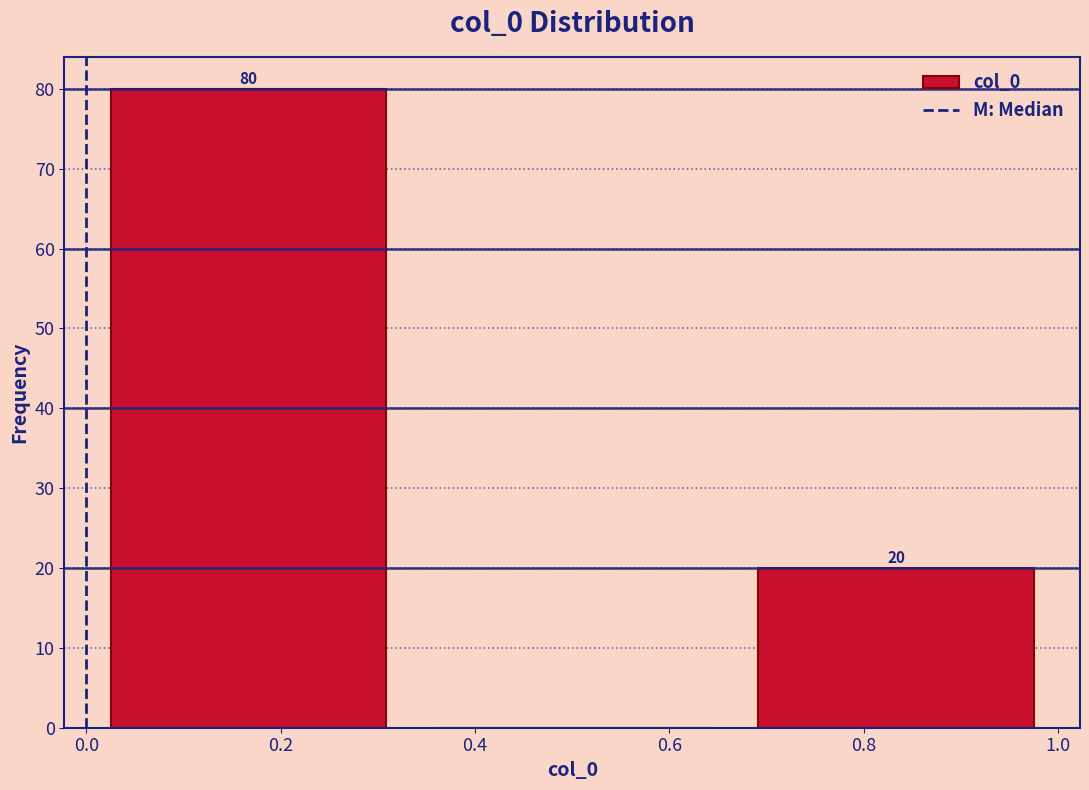

Over which range of the x-axis is the bar tallest?

0.00 to 0.34